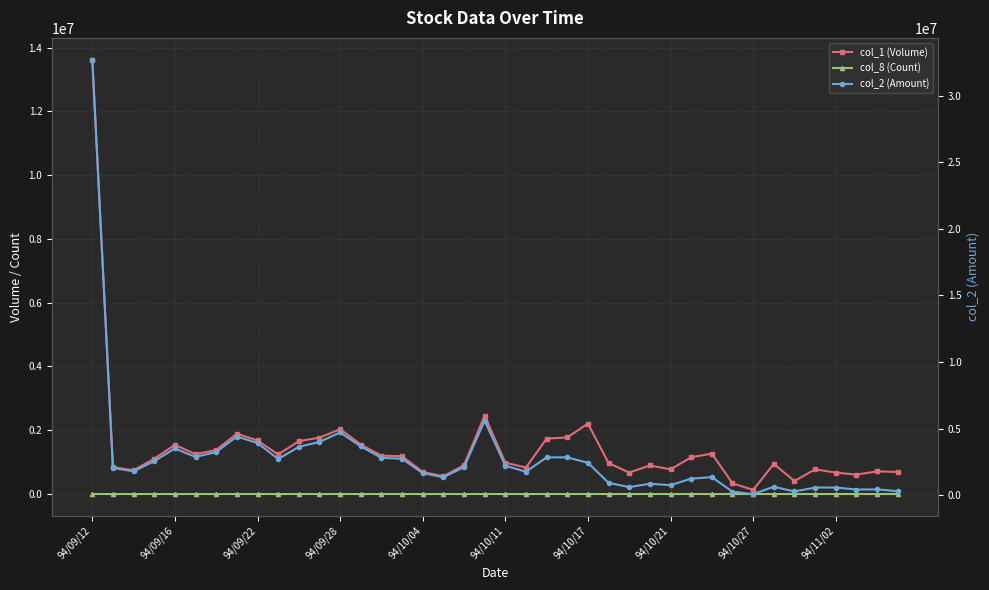

Is it true that col_1 (Volume) equals 392226 at 37?

False